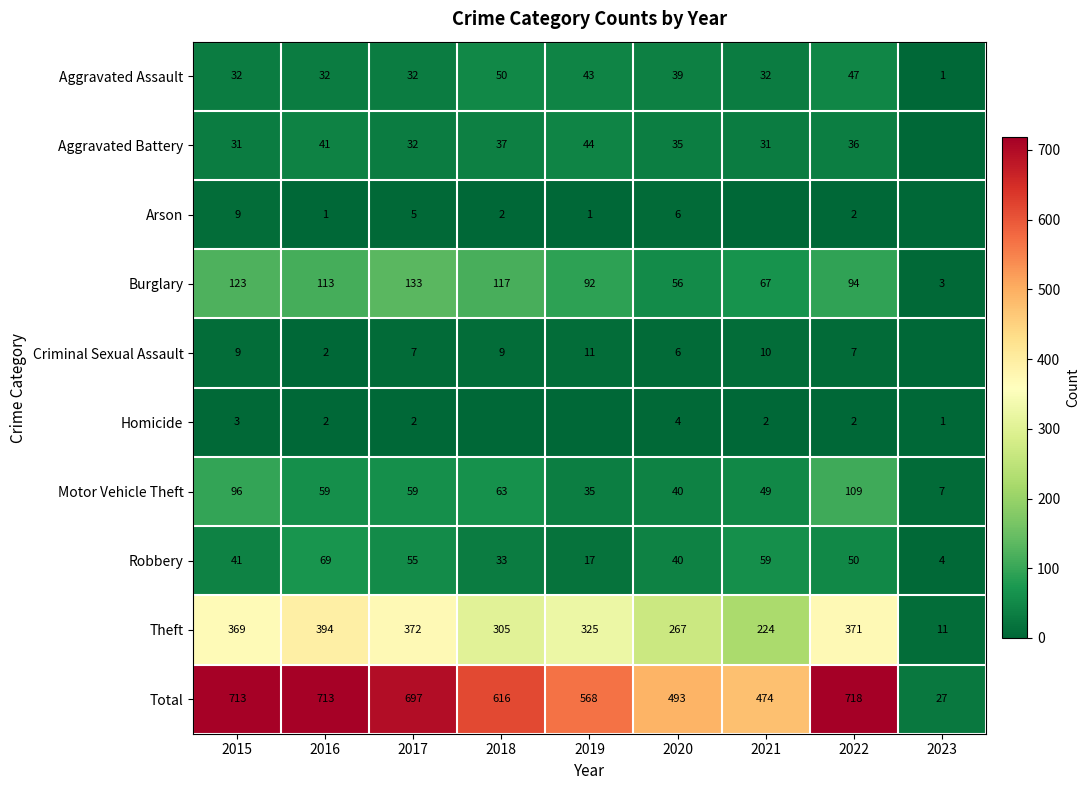

The Motor Vehicle Theft series shows 22 at 2015. True or false?

False